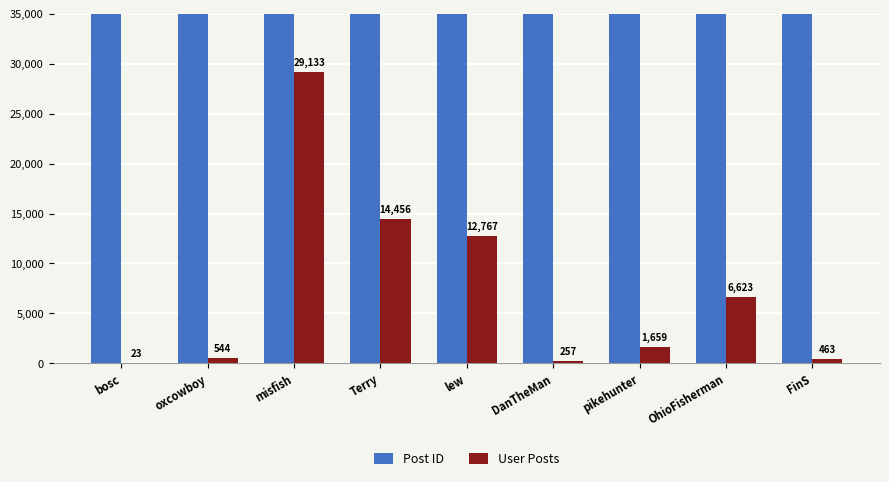

What is the label of the 6th bar from the left?

DanTheMan